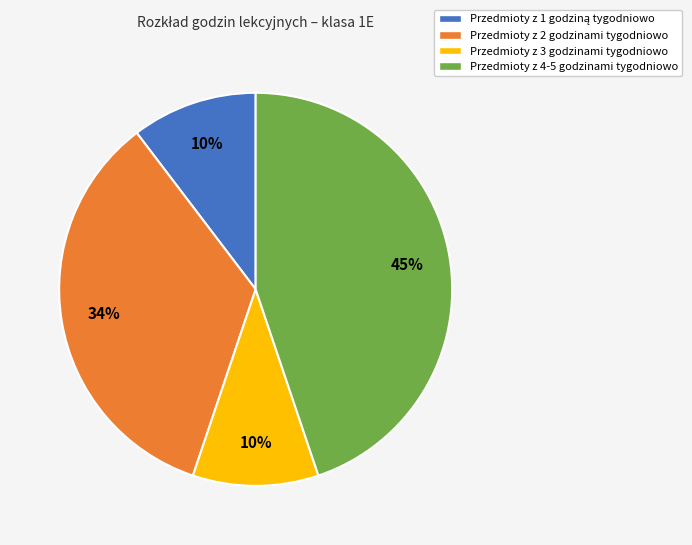

How many slices are in this pie chart?

4